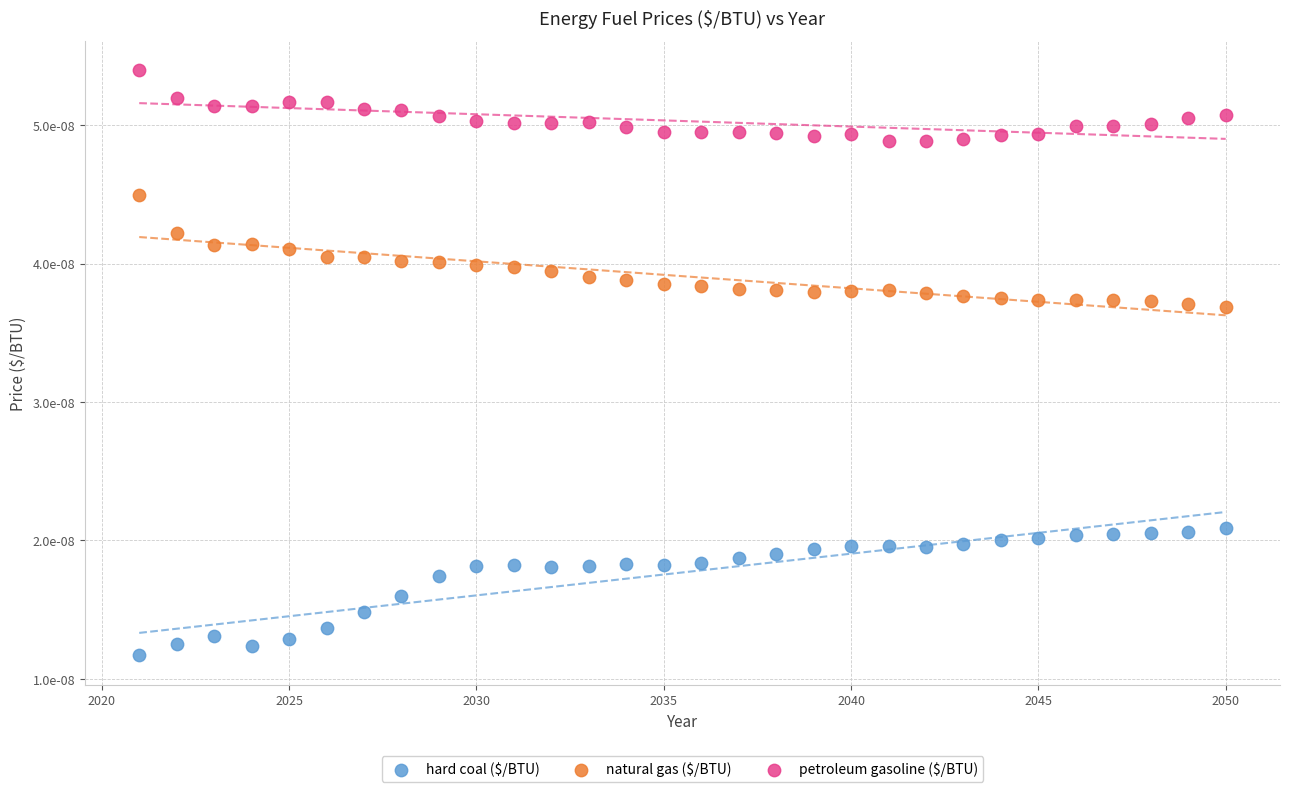

Which series reaches the minimum Y coordinate?

hard coal ($/BTU)